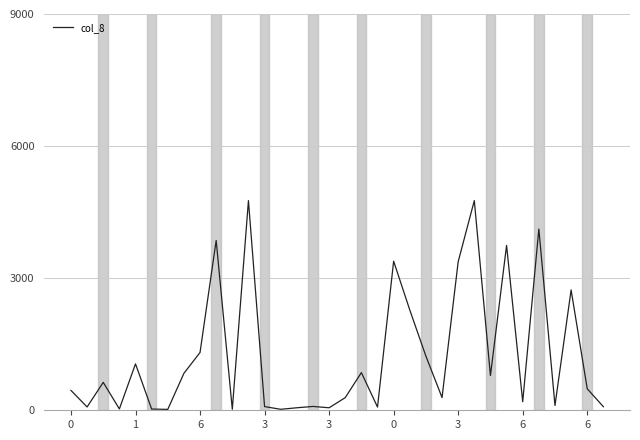

What is the difference between the maximum and minimum values?

4742